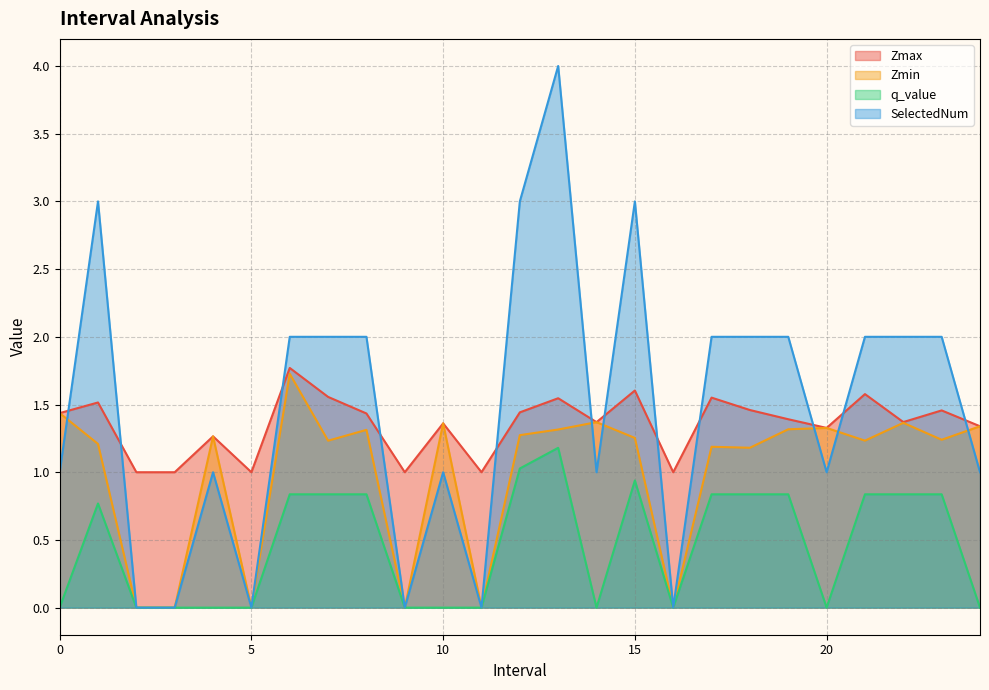

Reading left to right, list all the values displayed in this chart.

Zmax: 0.0=1.4	1.0=1.5	2.0=1.0	3.0=1.0	4.0=1.3	5.0=1.0	6.0=1.8	7.0=1.6	8.0=1.4	9.0=1.0	10.0=1.4	11.0=1.0	12.0=1.4	13.0=1.5	14.0=1.4	15.0=1.6	16.0=1.0	17.0=1.6	18.0=1.5	19.0=1.4	20.0=1.3	21.0=1.6	22.0=1.4	23.0=1.5	24.0=1.3
Zmin: 0.0=1.4	1.0=1.2	2.0=0.0	3.0=0.0	4.0=1.3	5.0=0.0	6.0=1.7	7.0=1.2	8.0=1.3	9.0=0.0	10.0=1.4	11.0=0.0	12.0=1.3	13.0=1.3	14.0=1.4	15.0=1.3	16.0=0.0	17.0=1.2	18.0=1.2	19.0=1.3	20.0=1.3	21.0=1.2	22.0=1.4	23.0=1.2	24.0=1.3
q_value: 0.0=-0.0	1.0=0.8	2.0=0.0	3.0=0.0	4.0=-0.0	5.0=0.0	6.0=0.8	7.0=0.8	8.0=0.8	9.0=0.0	10.0=-0.0	11.0=0.0	12.0=1.0	13.0=1.2	14.0=-0.0	15.0=0.9	16.0=0.0	17.0=0.8	18.0=0.8	19.0=0.8	20.0=-0.0	21.0=0.8	22.0=0.8	23.0=0.8	24.0=-0.0
SelectedNum: 0.0=1.0	1.0=3.0	2.0=0.0	3.0=0.0	4.0=1.0	5.0=0.0	6.0=2.0	7.0=2.0	8.0=2.0	9.0=0.0	10.0=1.0	11.0=0.0	12.0=3.0	13.0=4.0	14.0=1.0	15.0=3.0	16.0=0.0	17.0=2.0	18.0=2.0	19.0=2.0	20.0=1.0	21.0=2.0	22.0=2.0	23.0=2.0	24.0=1.0